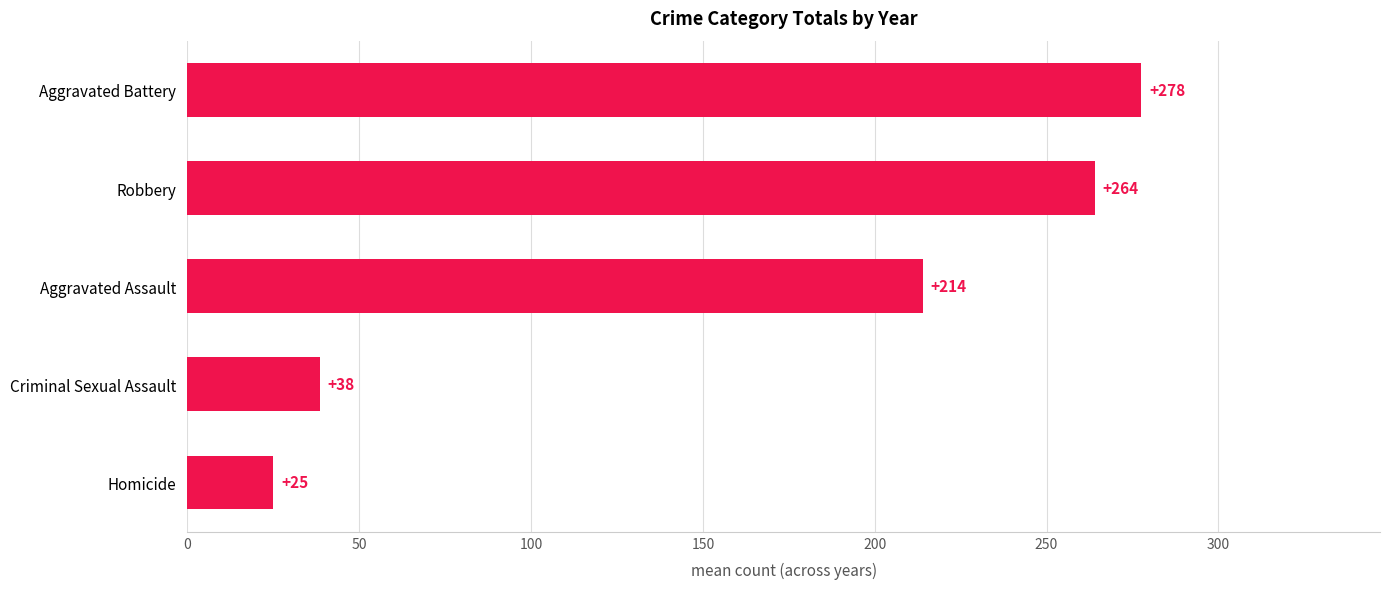

The chart shows a value of 6.5 at Homicide. True or false?

False